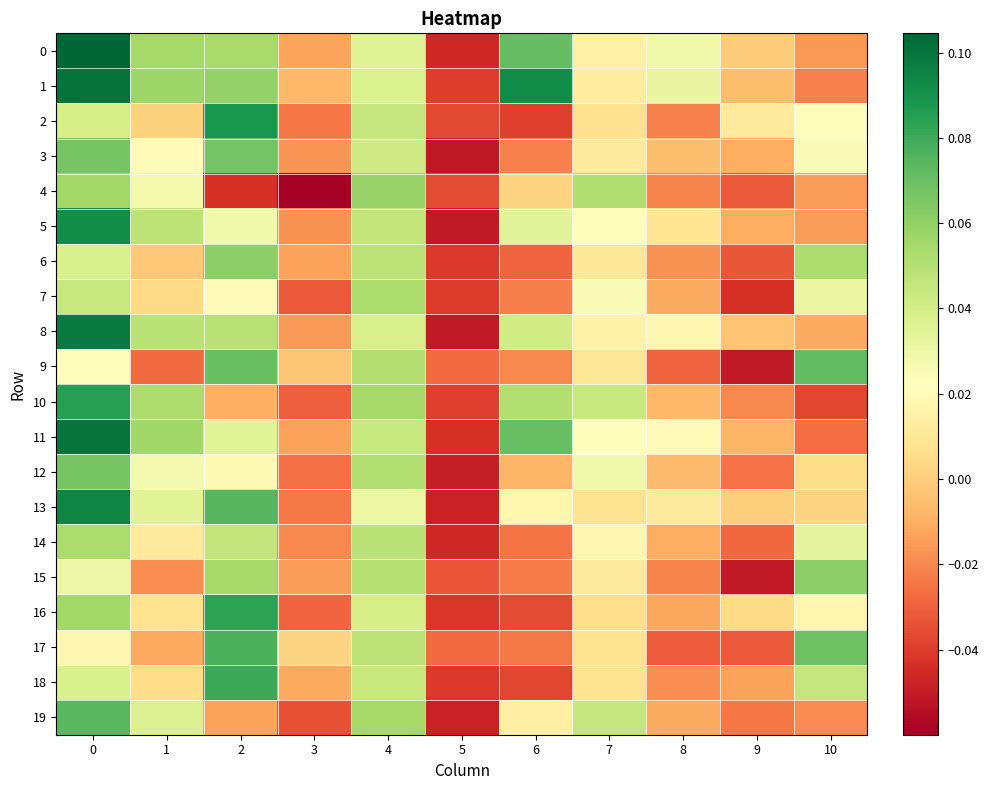

How many data points does each series have?

11